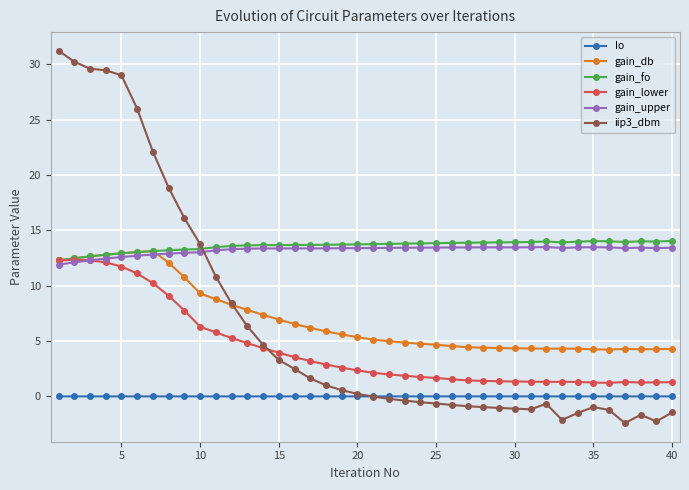

Which series has the widest spread of values?

iip3_dbm